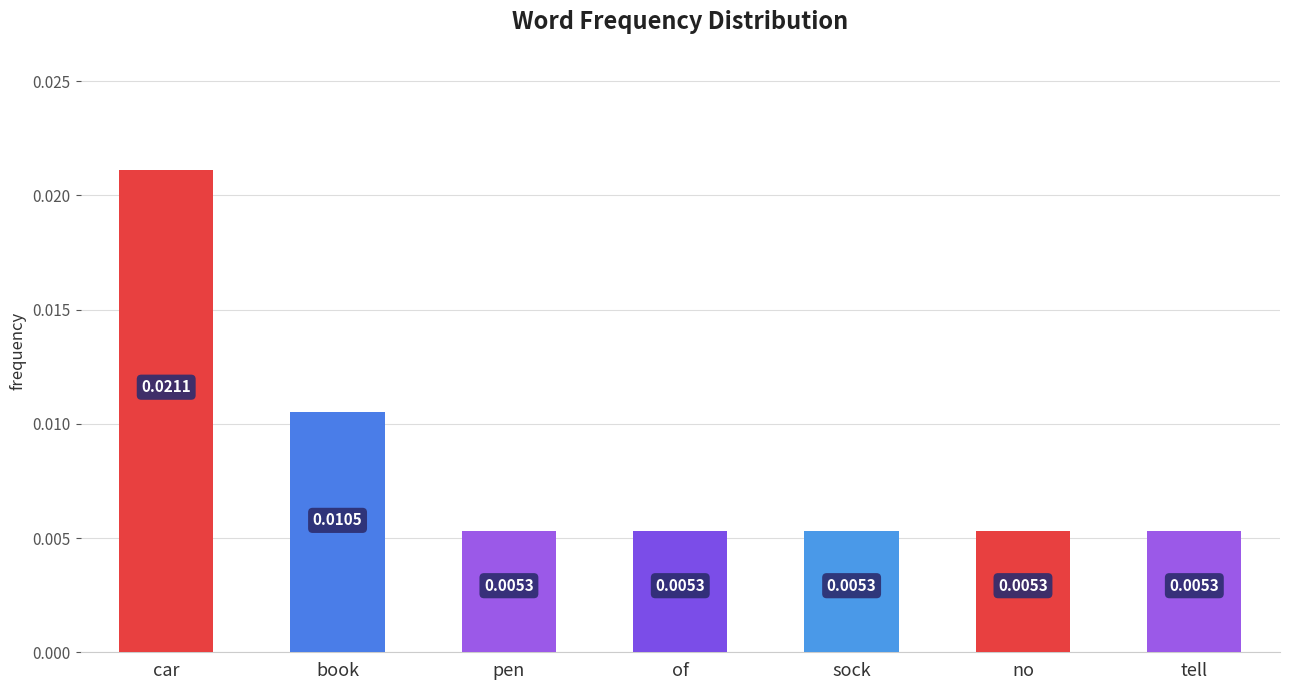

At which category does the chart reach its peak across all series?

car